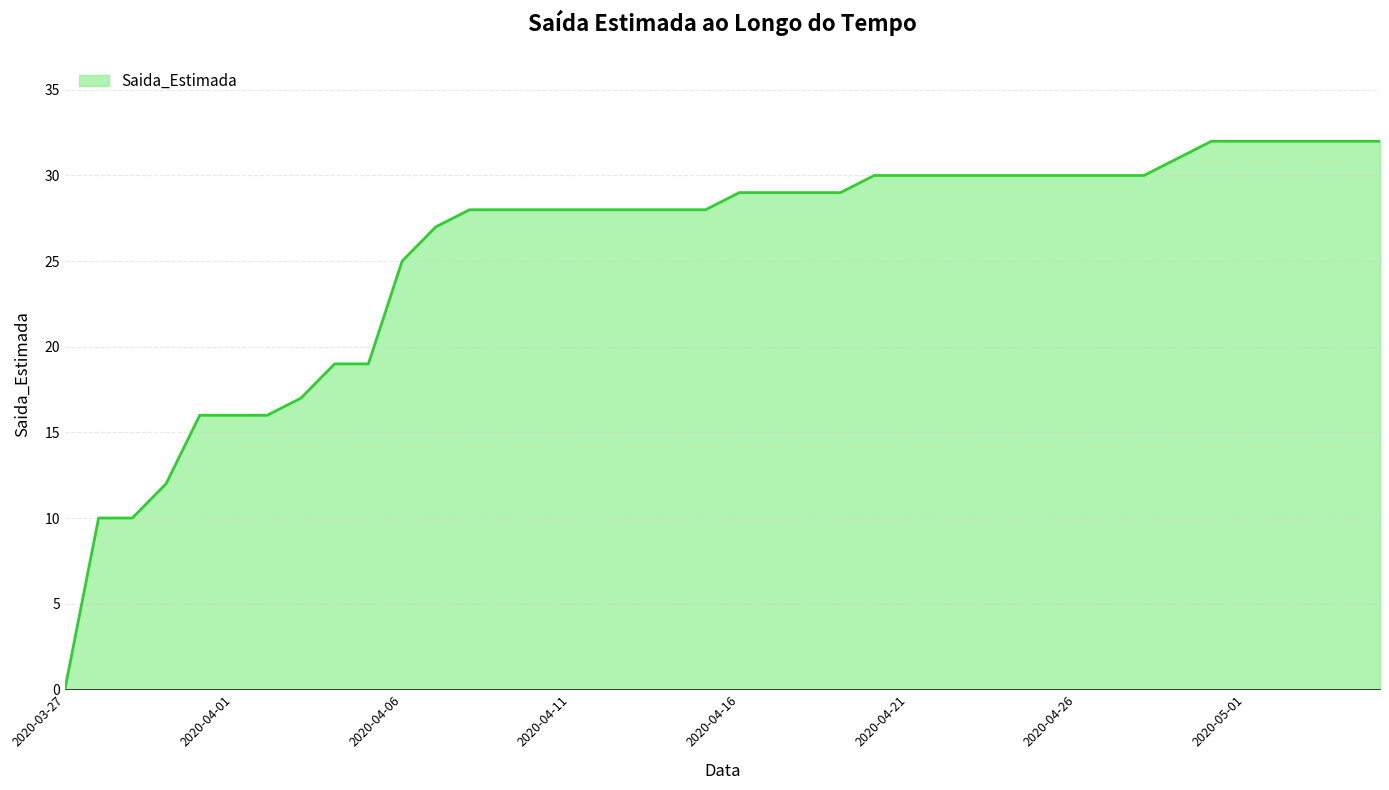

What is the greatest value displayed?

32